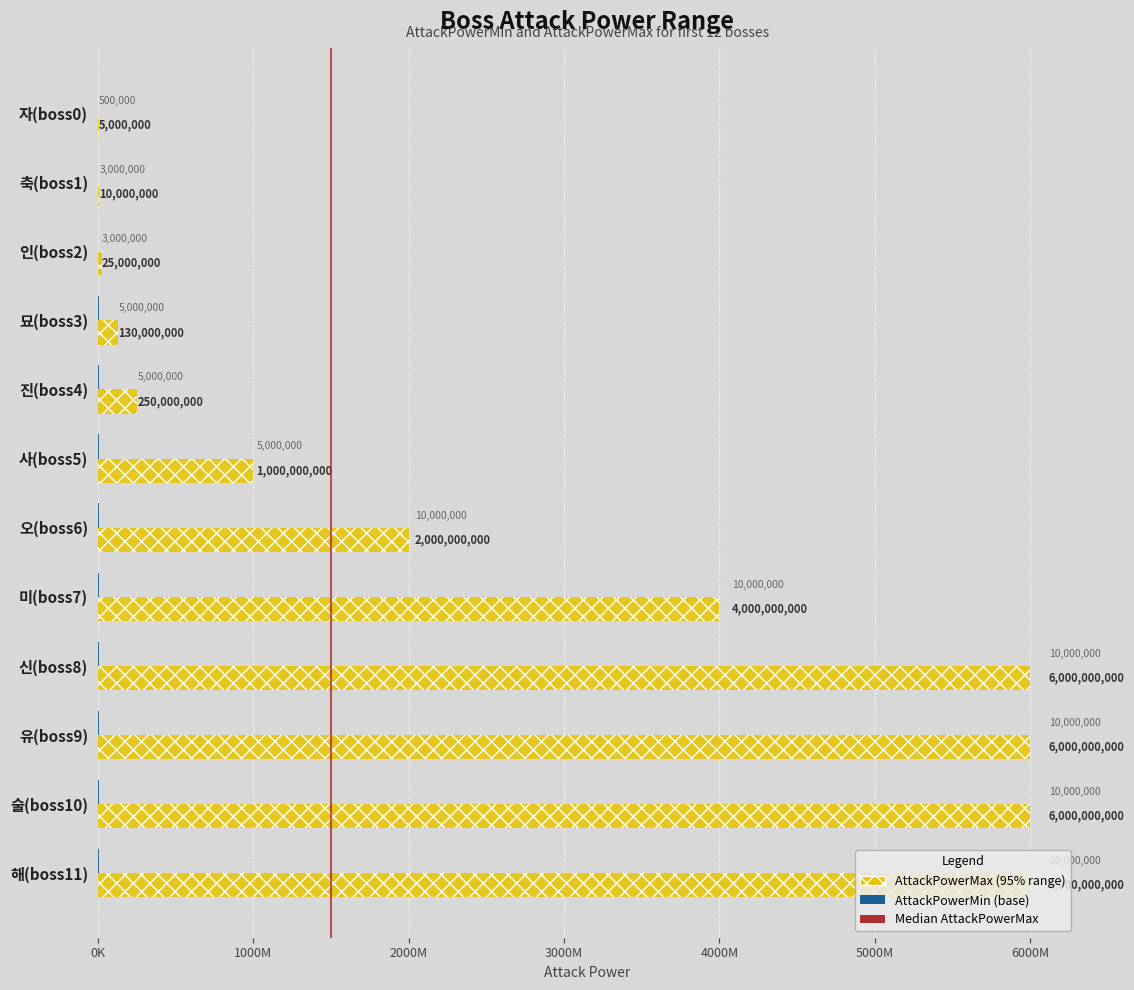

At which category is the sum across all series the highest?

신(boss8)